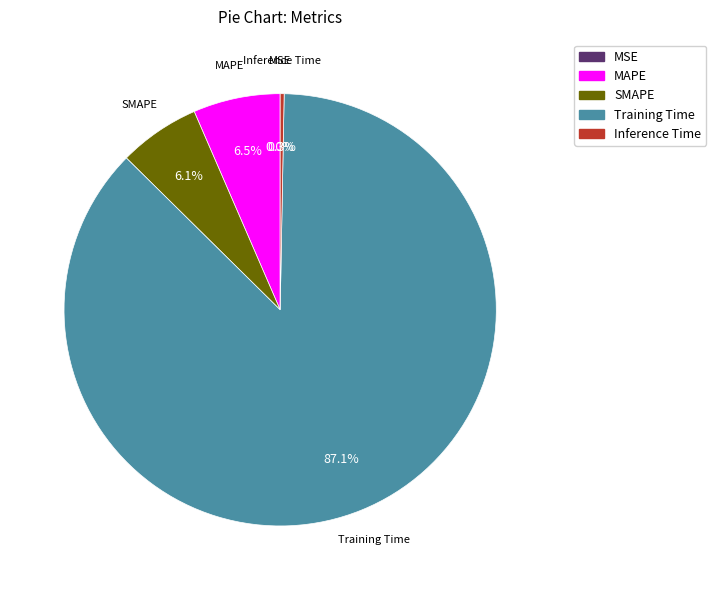

Which category has the biggest portion of the pie?

Training Time